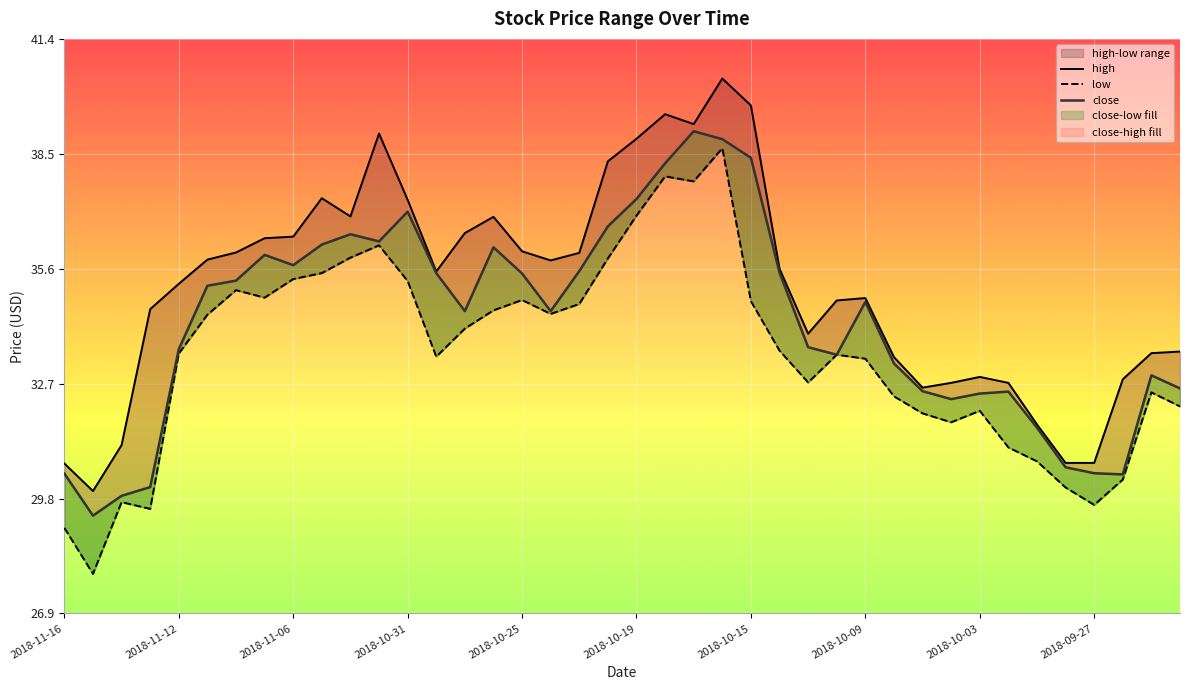

How many lines are shown in the chart?

3